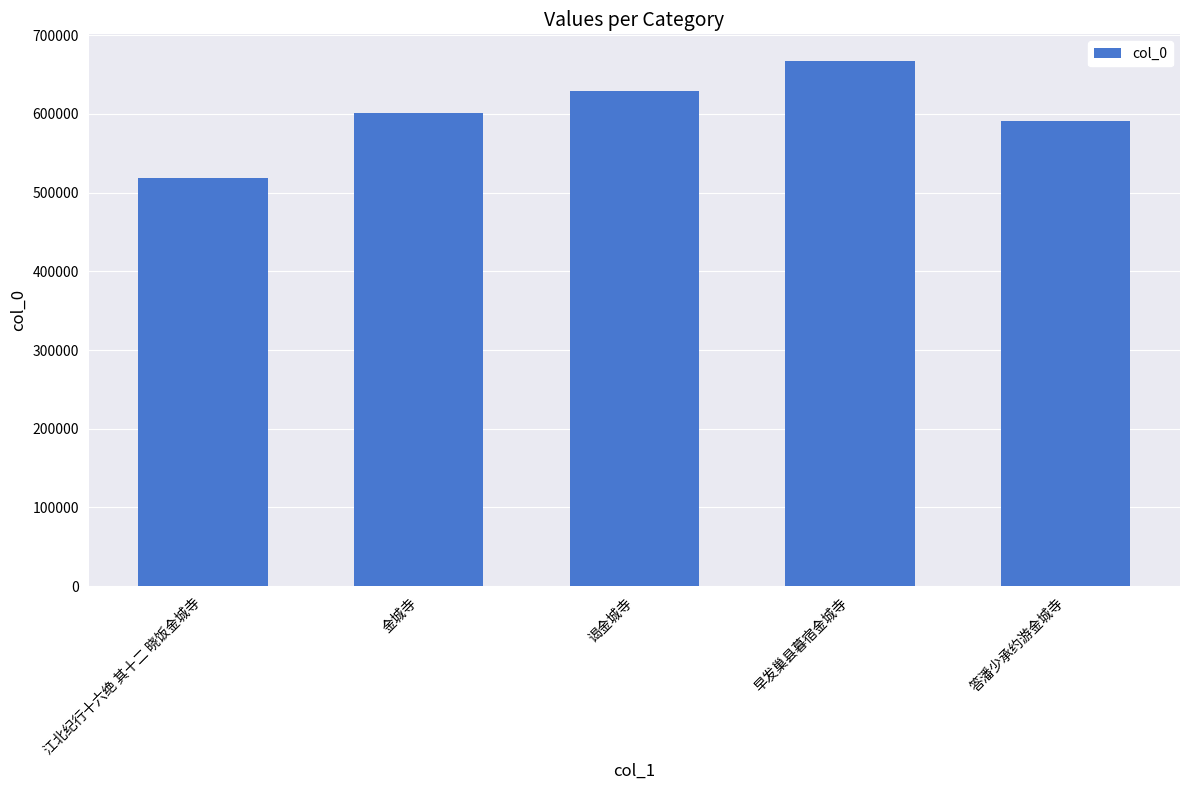

What is the change in value from 金城寺 to 早发巢县暮宿金城寺?

+65934